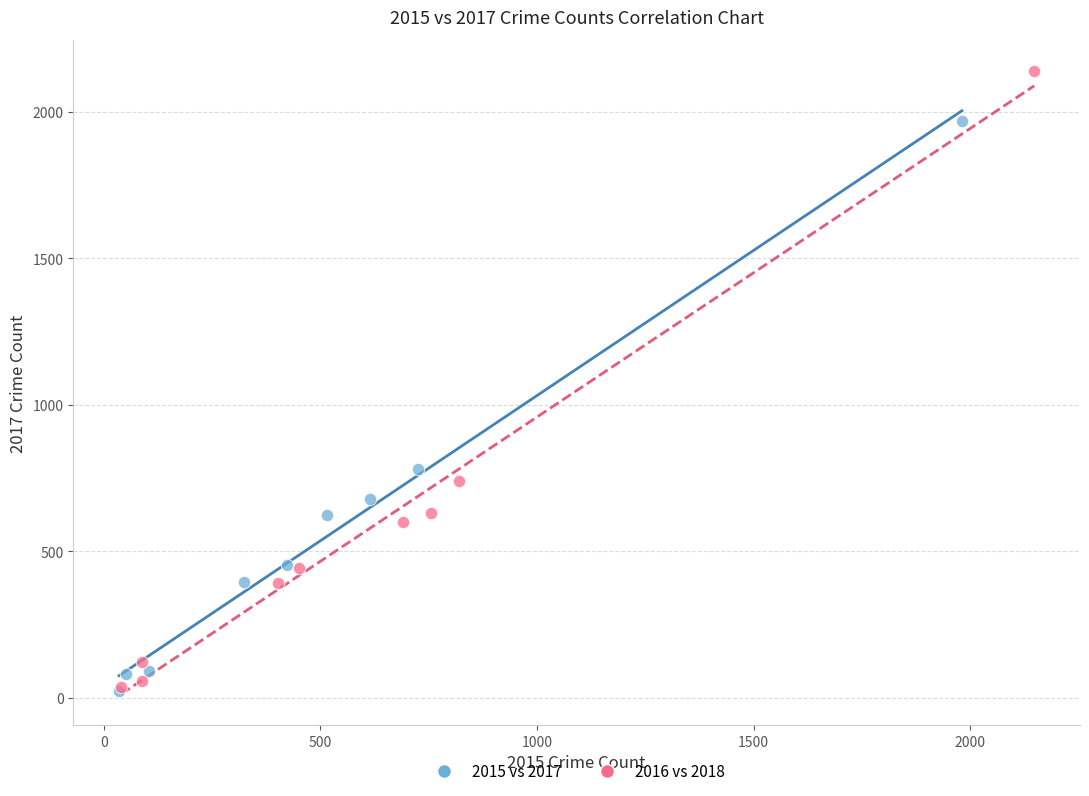

Which series reaches the maximum Y coordinate?

2016 vs 2018